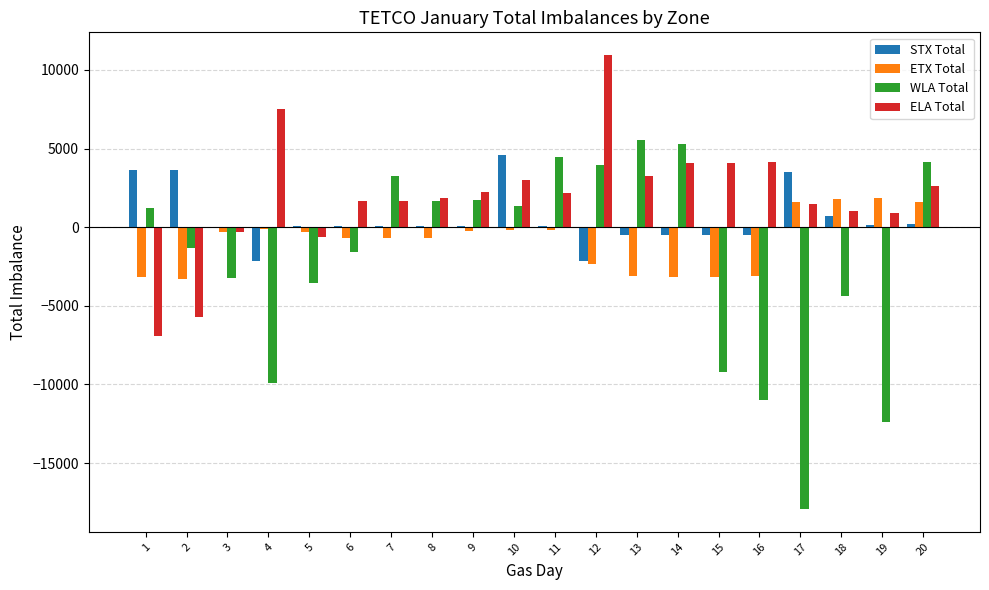

At which label does ETX Total first exceed -324?

4